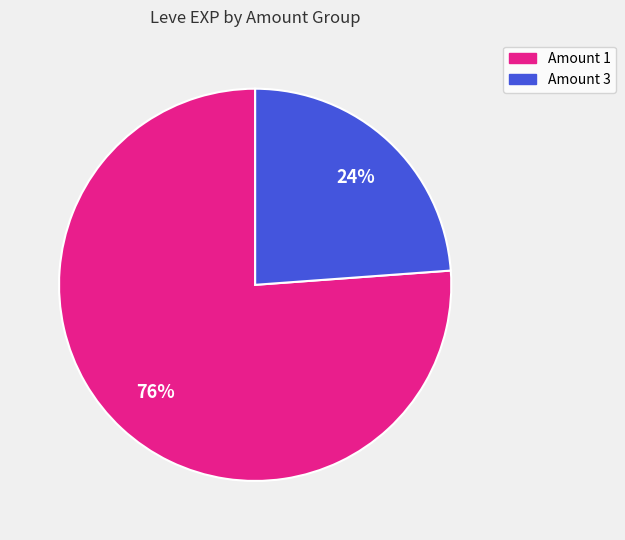

Does any single category account for the majority?

Yes